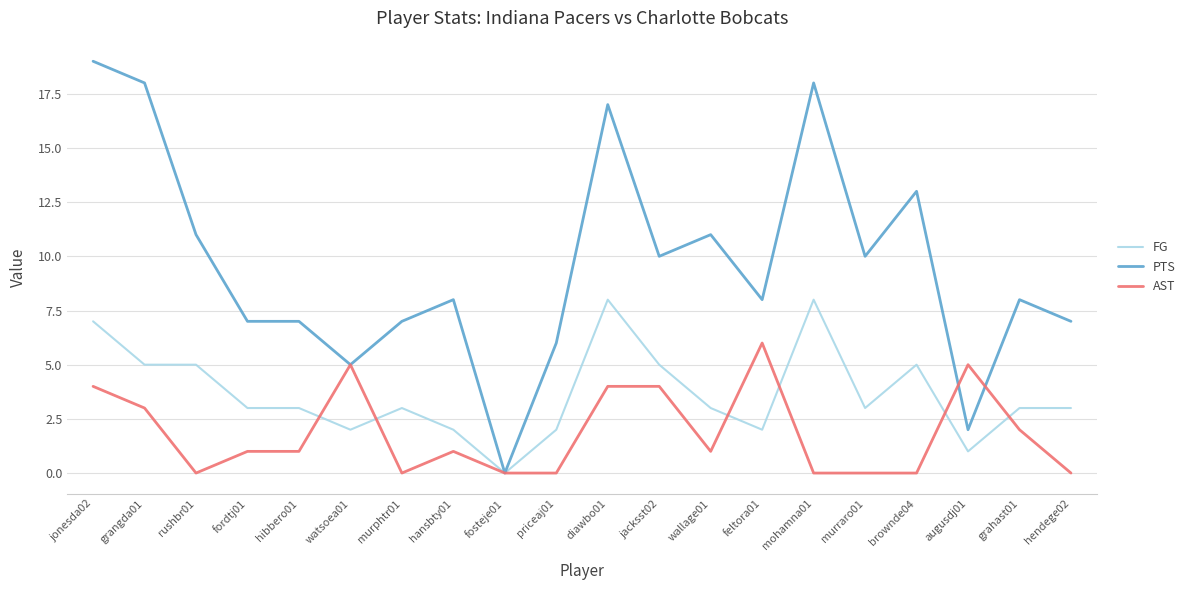

At which category does the chart reach its peak across all series?

jonesda02